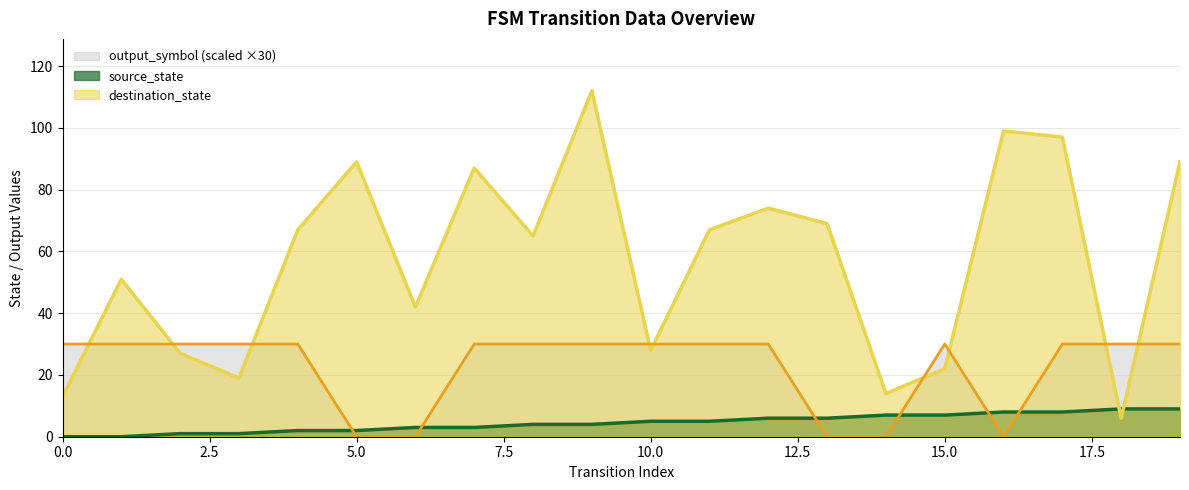

What is the value of the source_state point at the 11th from the left?

5